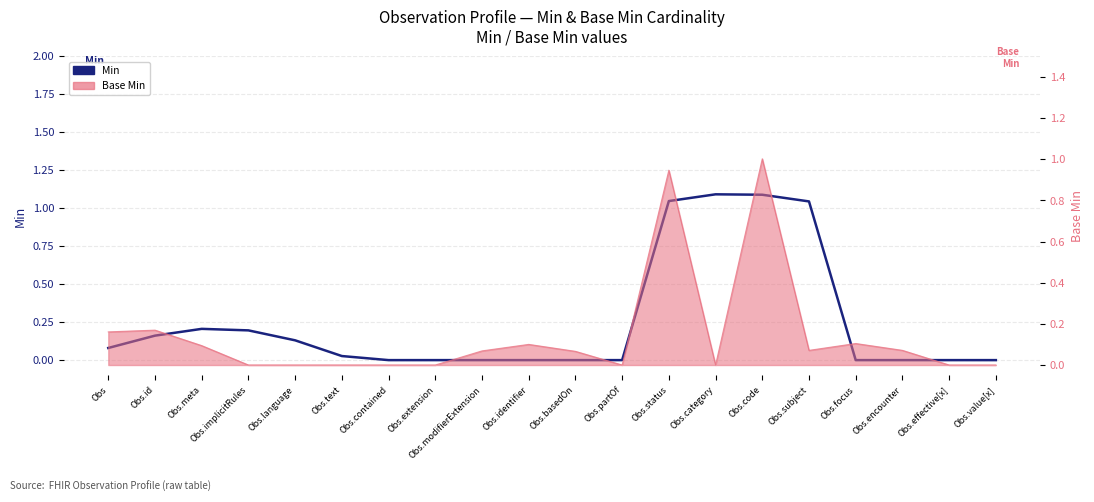

Is it true that the value at Obs is 0.0?

False